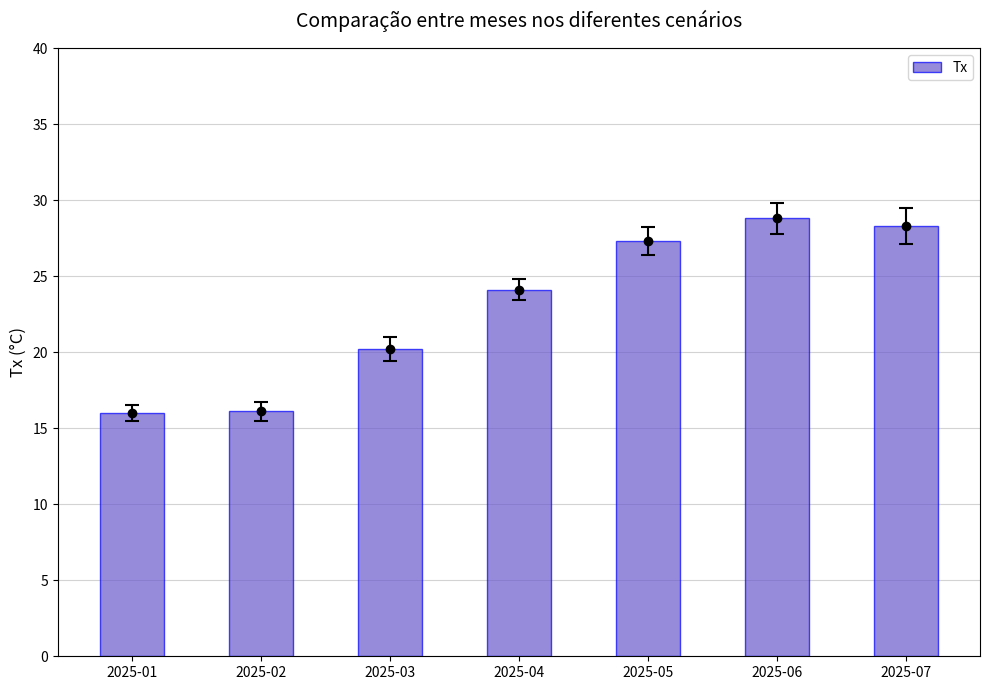

Which has a higher value, 2025-05 or 2025-01?

2025-05